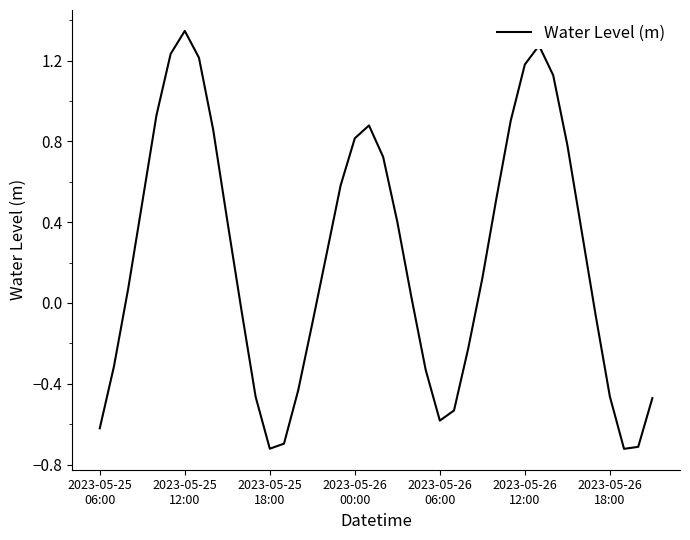

What is the difference between the maximum and minimum values?

2.1